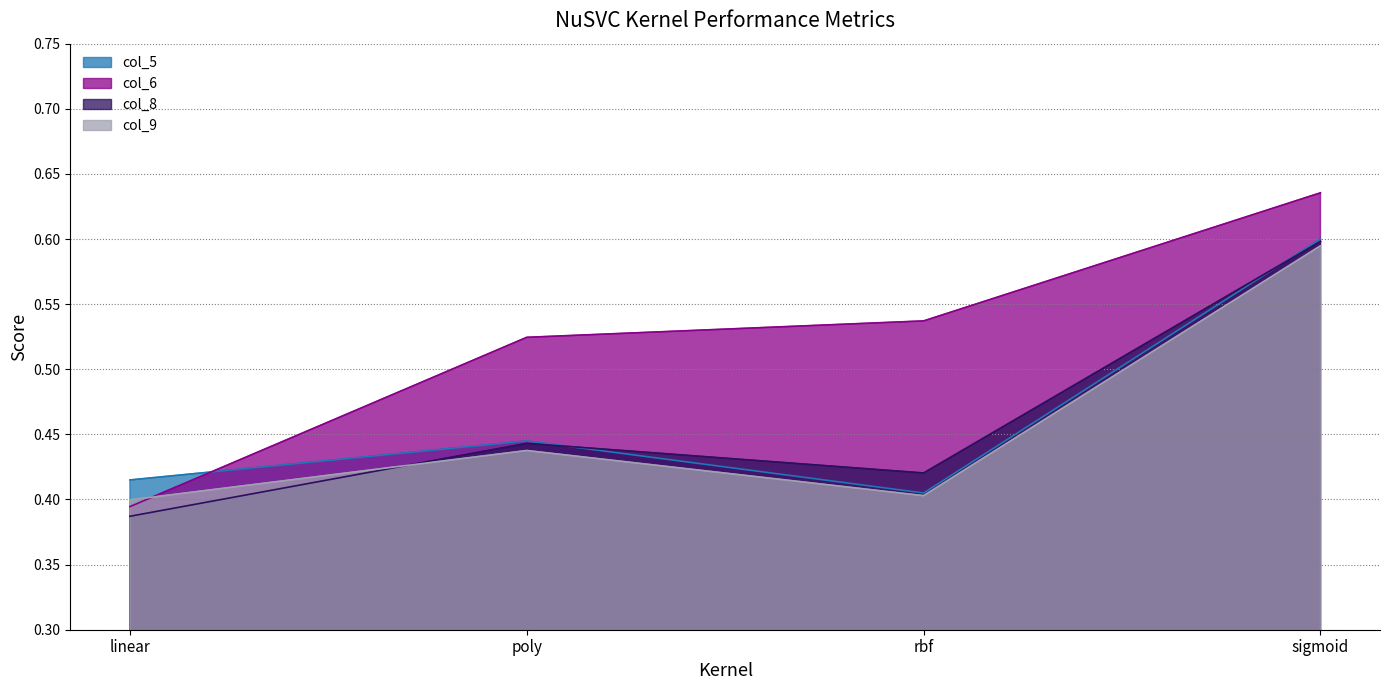

Which category has the lowest value across all series?

linear